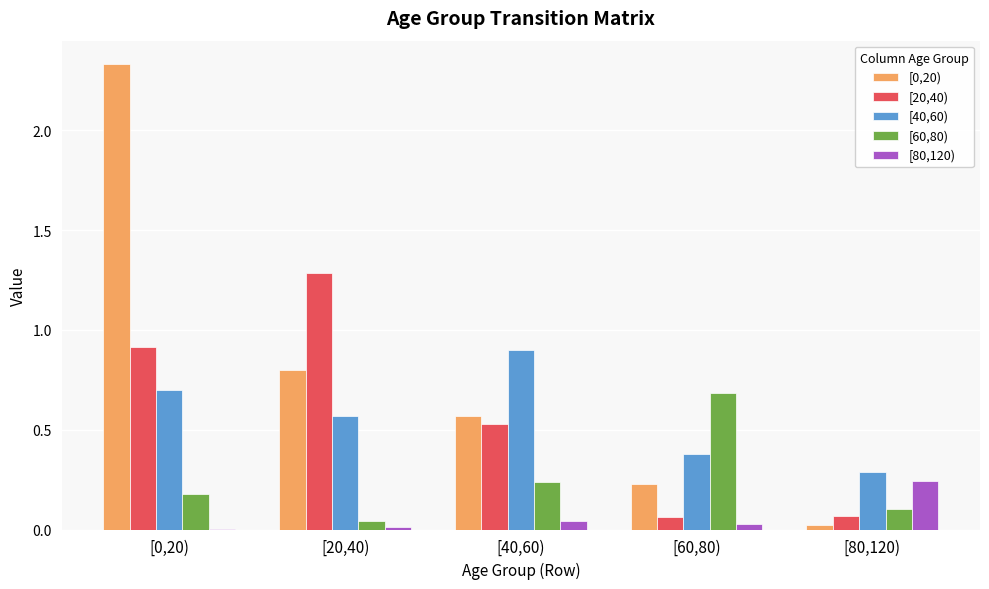

Count the number of categories in the chart.

5